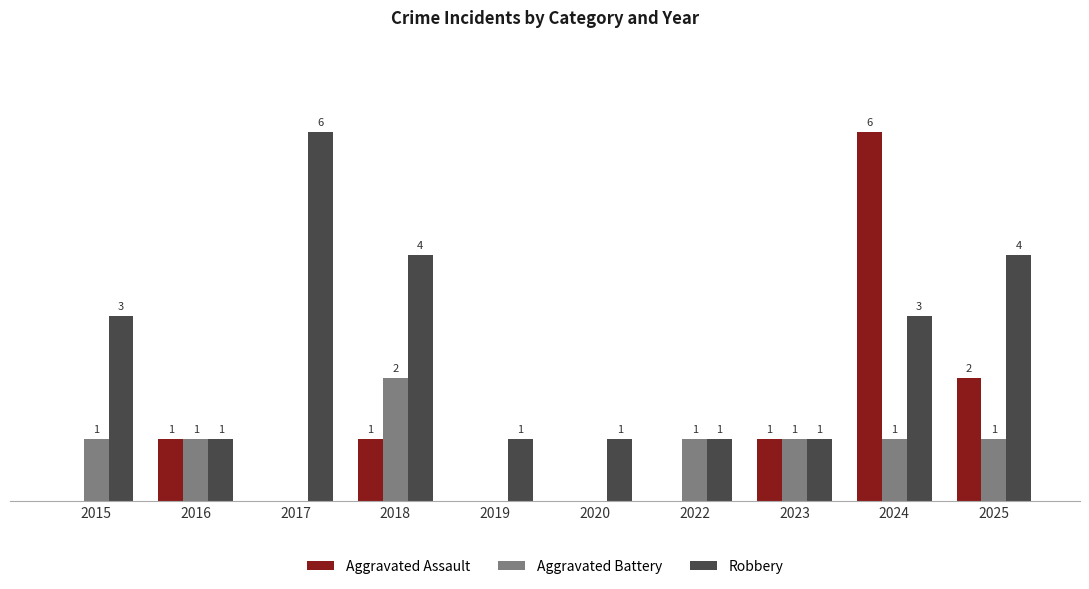

Is the value of Robbery at 2024 greater than the value of Aggravated Battery at 2025?

Yes